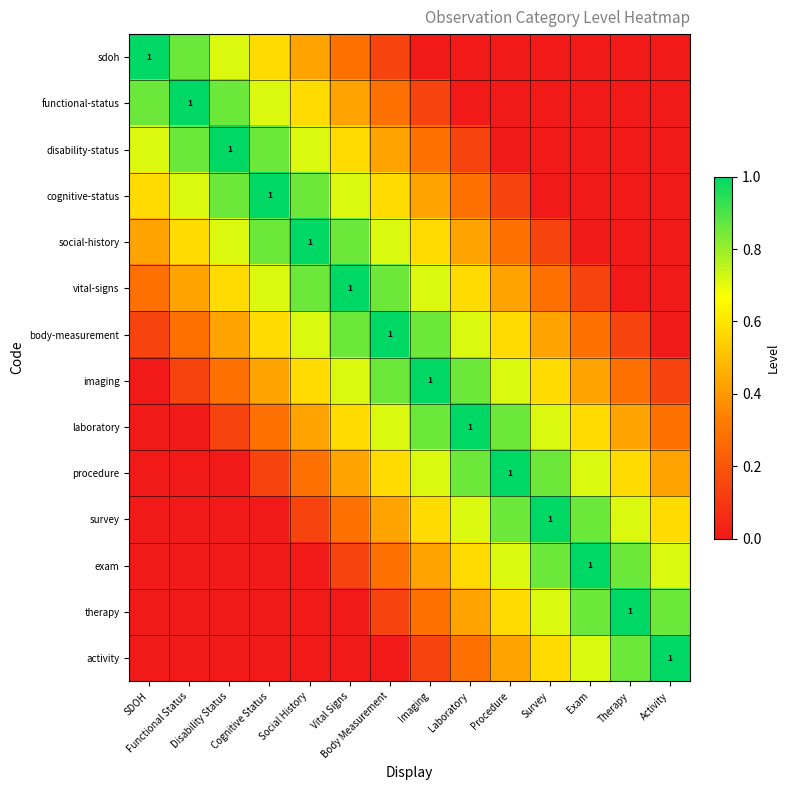

The social-history series shows 0.6 at Imaging. True or false?

True